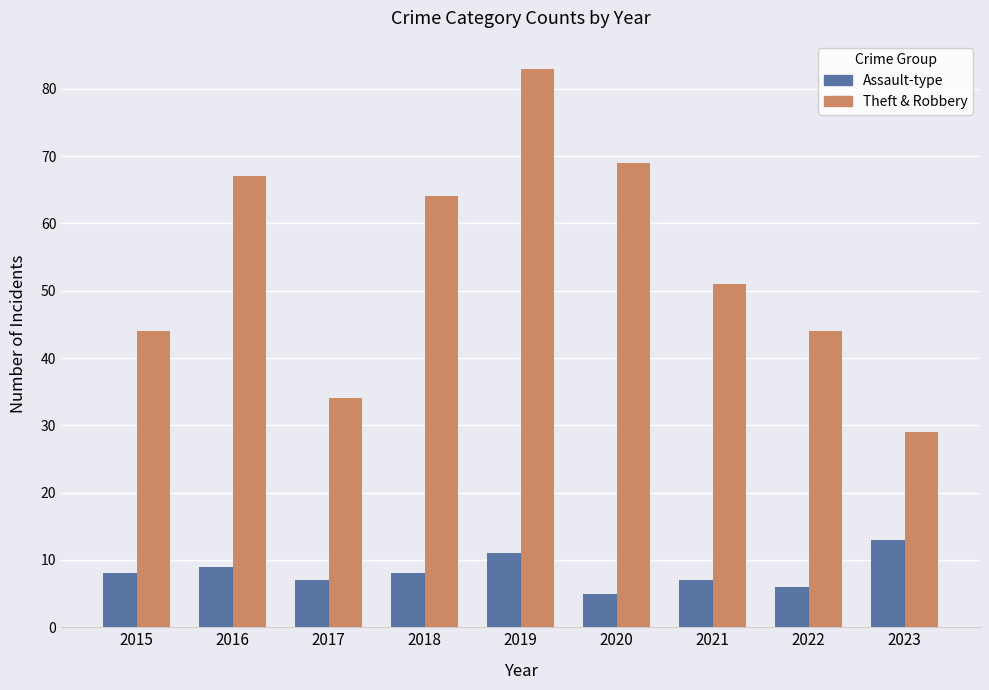

Which label corresponds to the largest value in the chart?

2019